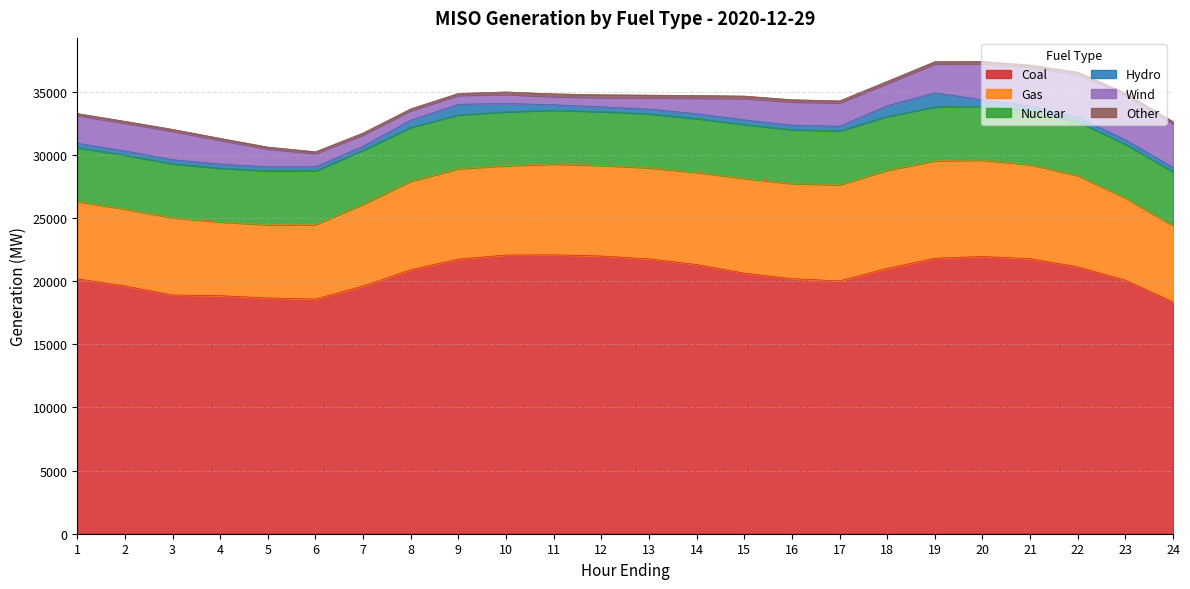

What is the difference between the highest and lowest values at 22?

20966.8